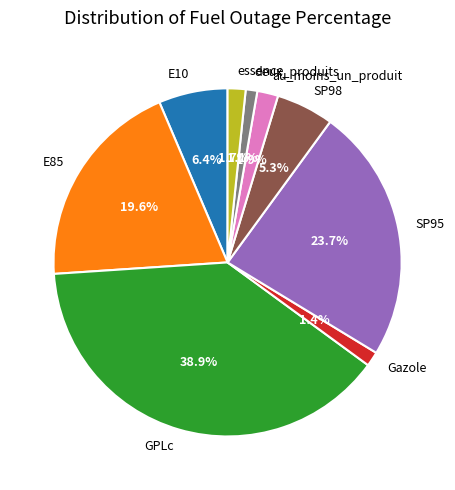

Does SP95 account for over 50% of the chart?

No